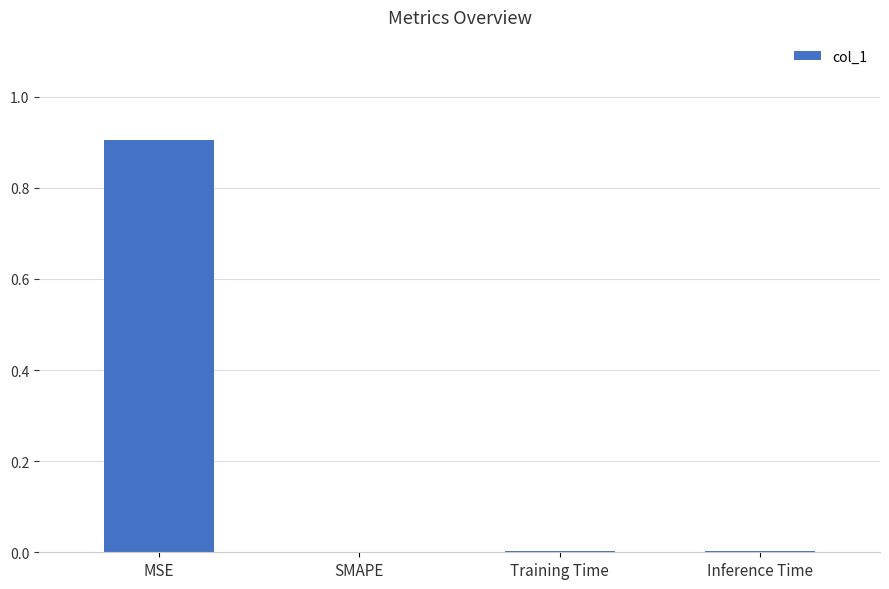

Is it true that the value at Training Time is 0.0?

True